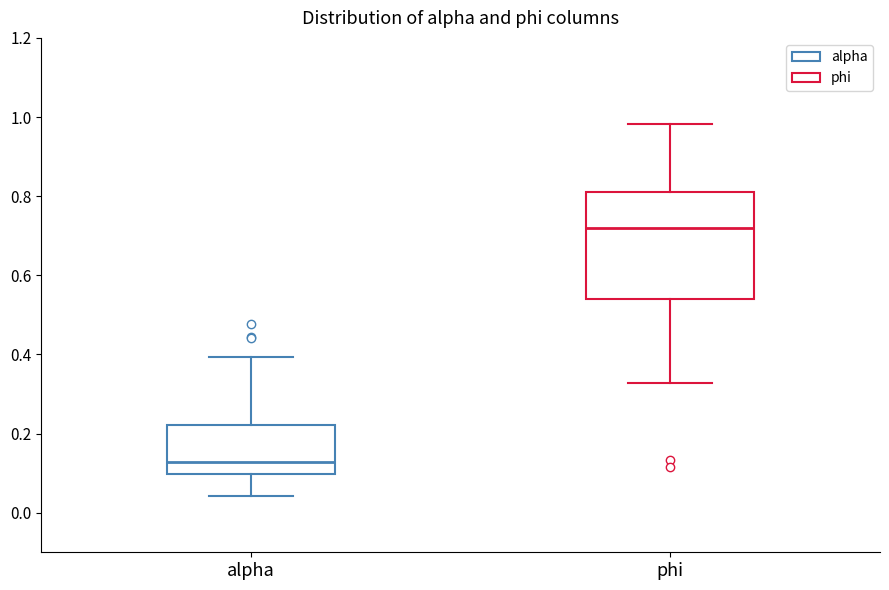

Where does the lower whisker of the box for alpha end on the y-axis? The values are not printed on the chart, so give them approximately, as read against the axis.

0.04